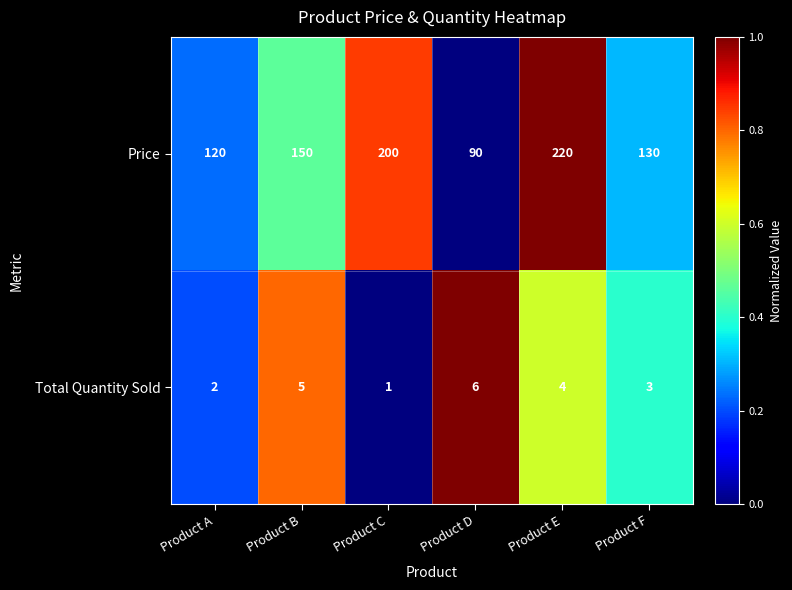

Reading left to right, what are all the values shown in this chart?

Price: Product A=120	Product B=150	Product C=200	Product D=90	Product E=220	Product F=130
Total Quantity Sold: Product A=2	Product B=5	Product C=1	Product D=6	Product E=4	Product F=3